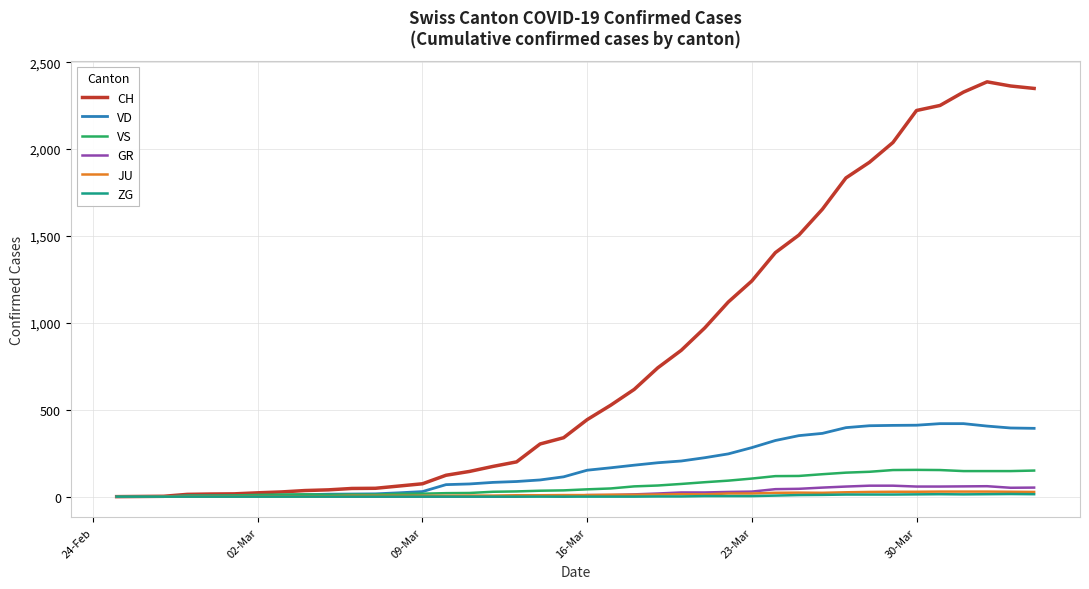

What is the maximum value shown in the chart?

2387